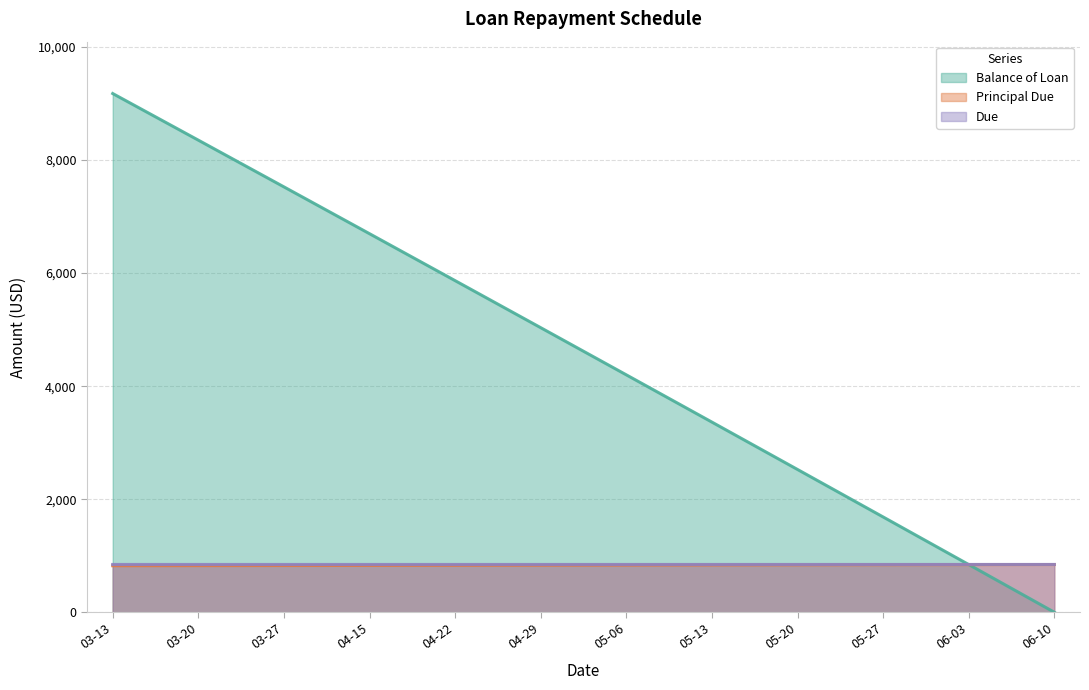

True or false: Balance of Loan has more than 0 interior local peaks.

False